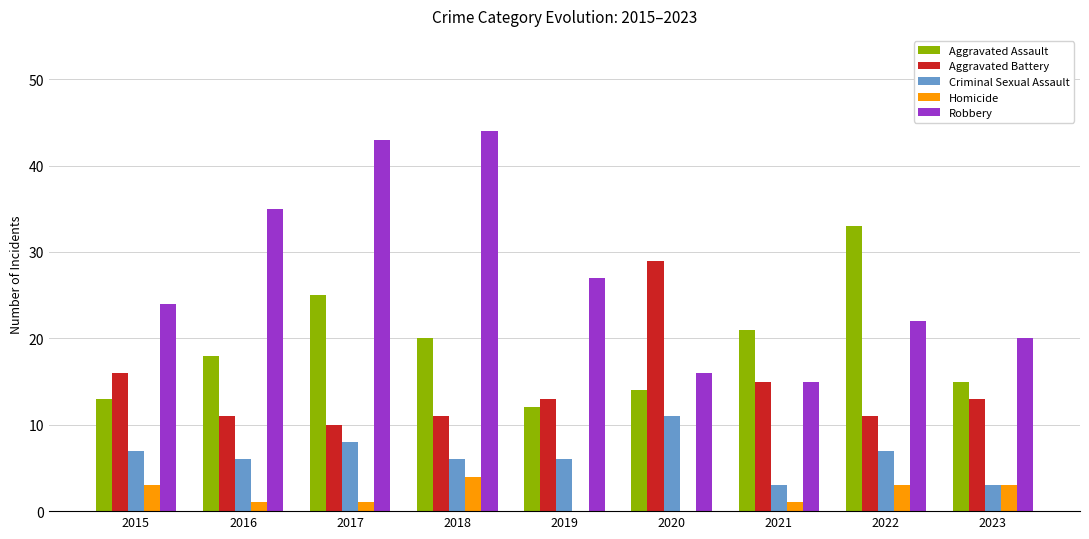

True or false: Aggravated Assault has a value of 14 at 2020.

True